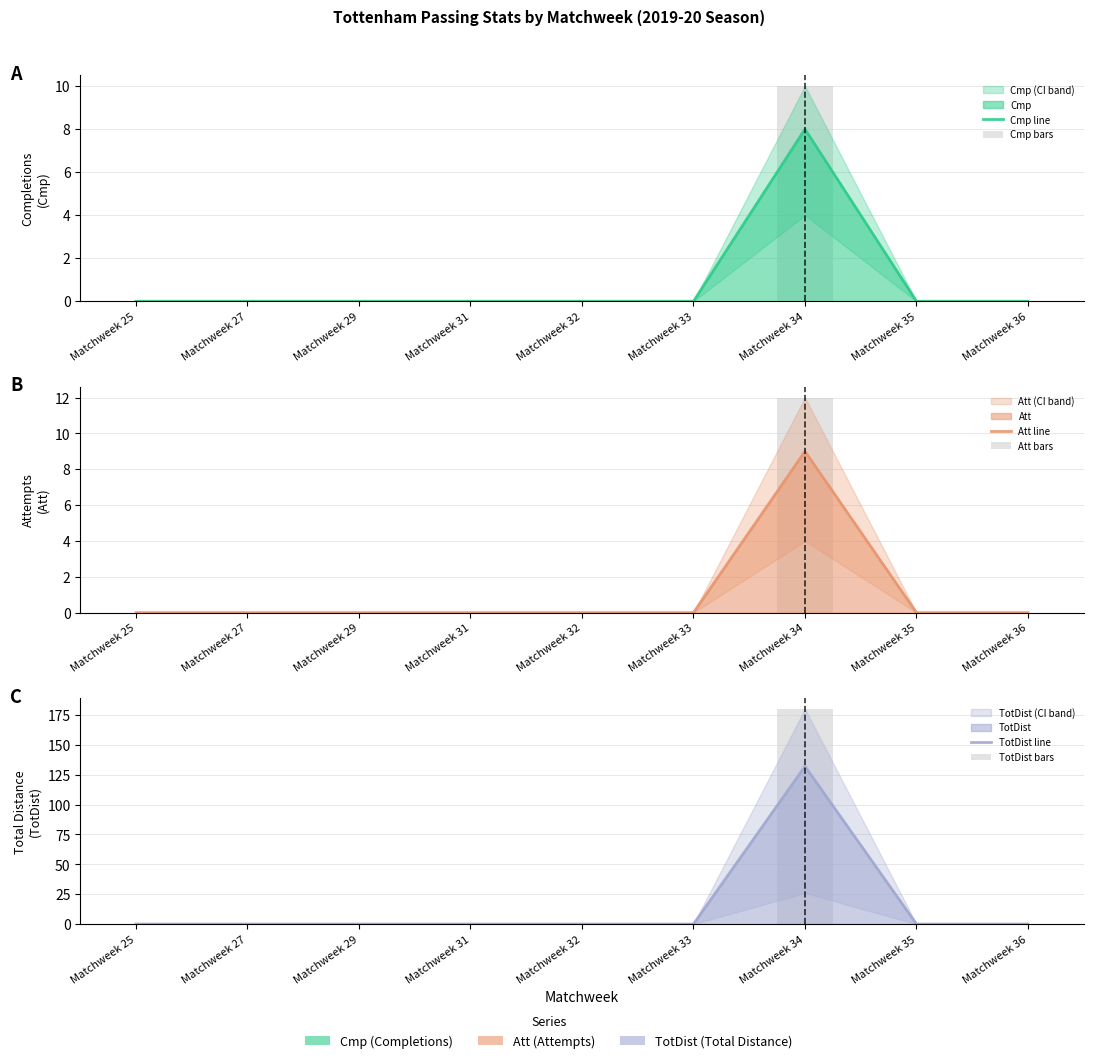

Which series has the largest total across all categories?

TotDist bars